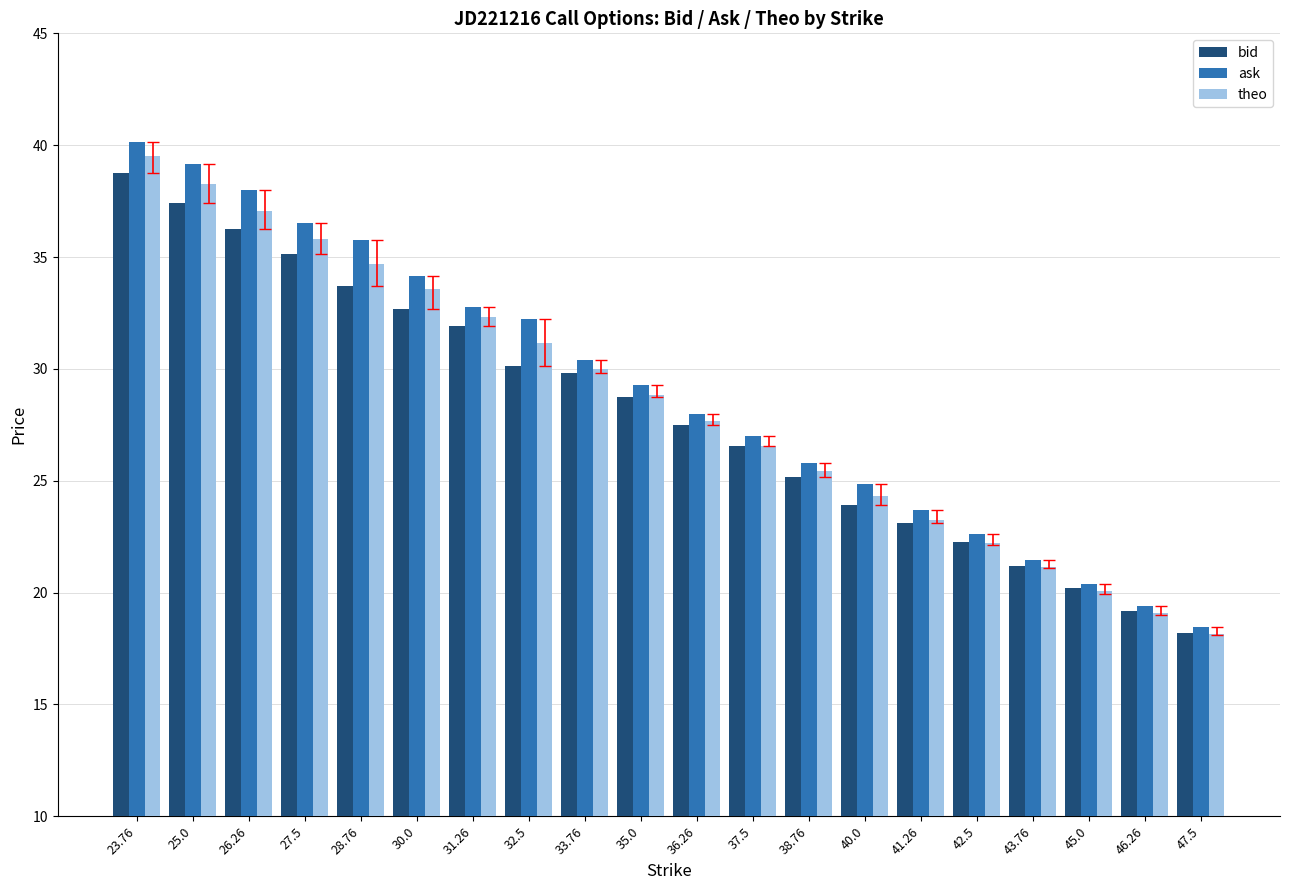

What are all the series names shown in the legend?

bid, ask, theo